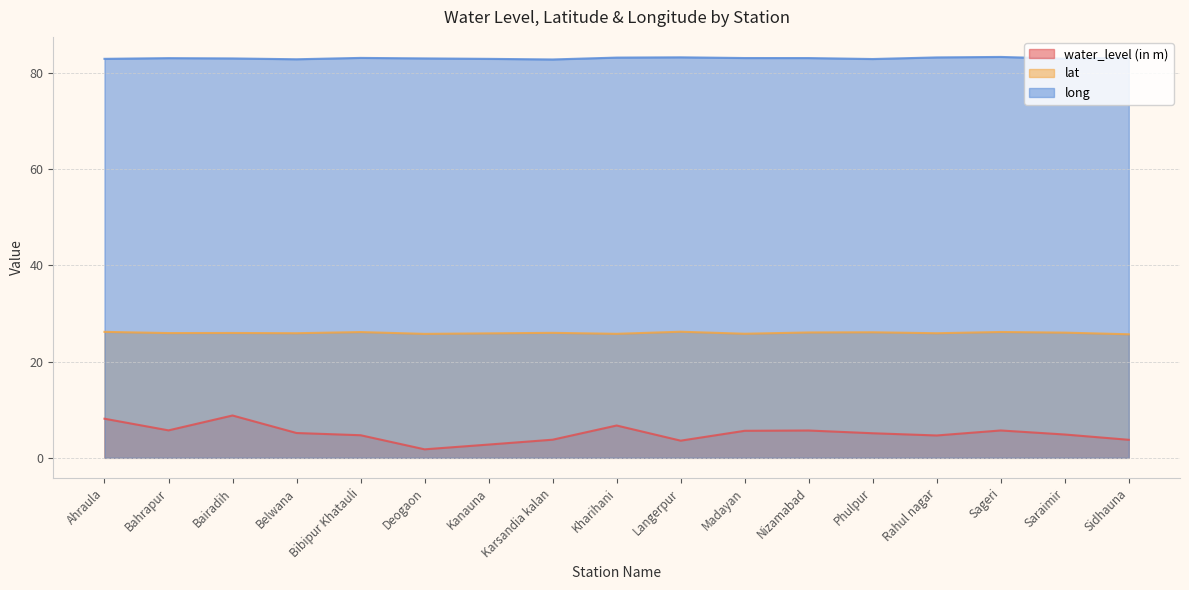

True or false: lat and water_level (in m) intersect in this chart.

False